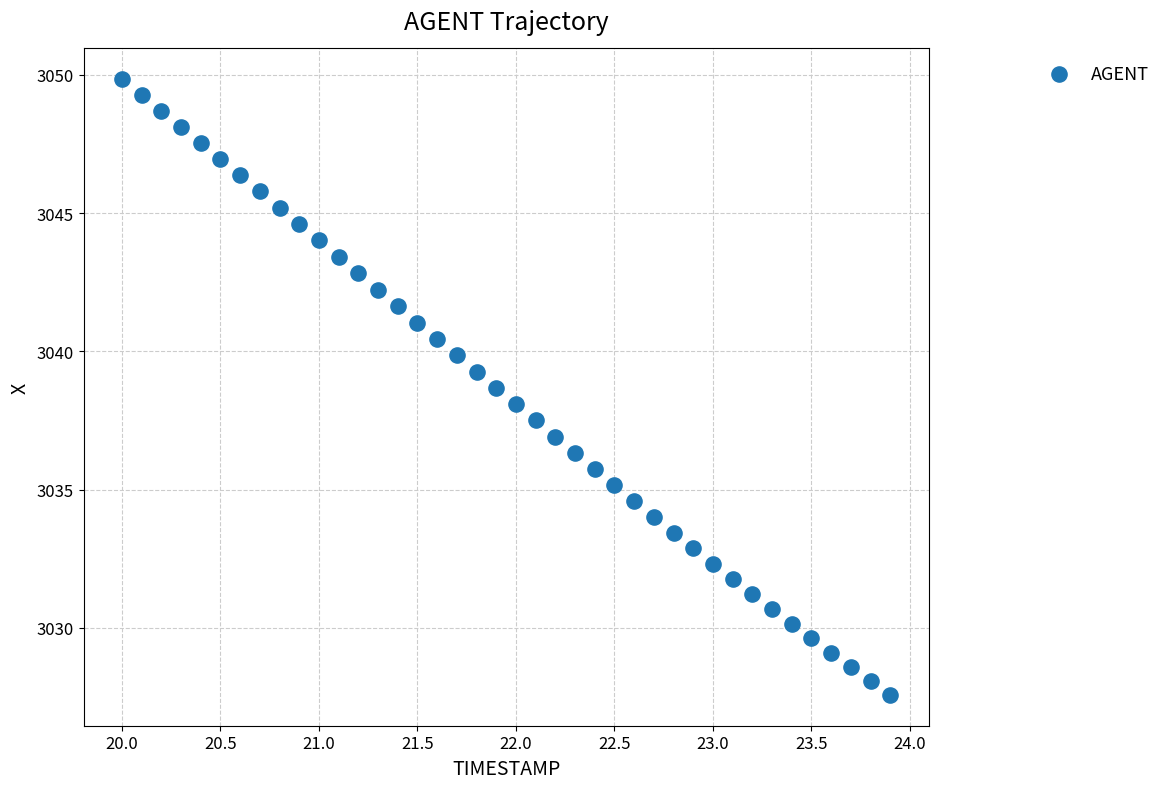

What is the range of Y values (max minus min)?

22.3